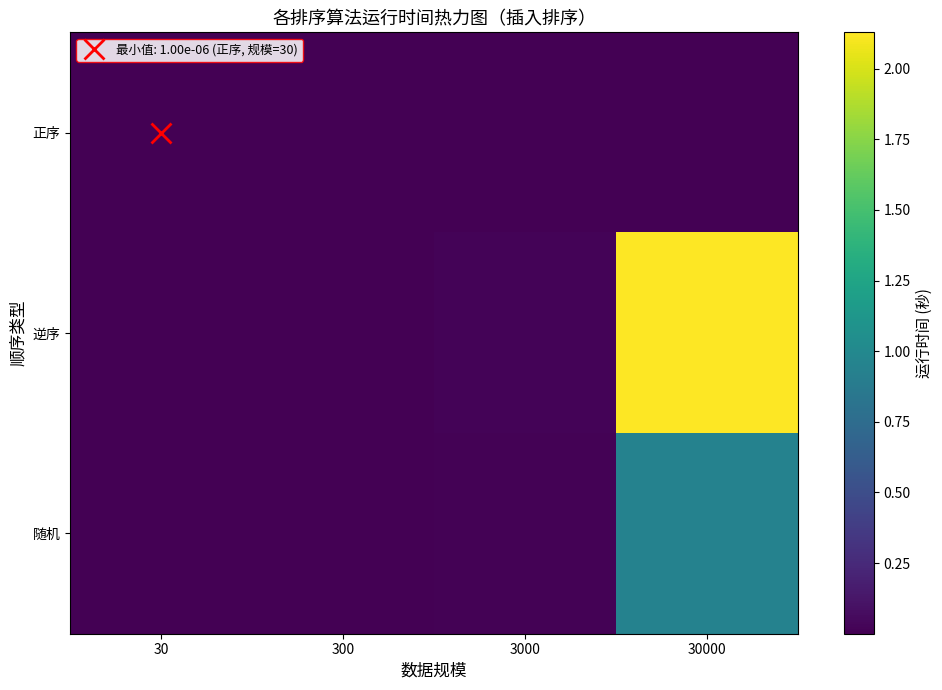

Reading left to right, transcribe all the data shown in this chart.

正序: 30=0.0	300=0.0	3000=0.0	30000=0.0
逆序: 30=0.0	300=0.0	3000=0.0	30000=2.1
随机: 30=0.0	300=0.0	3000=0.0	30000=0.9